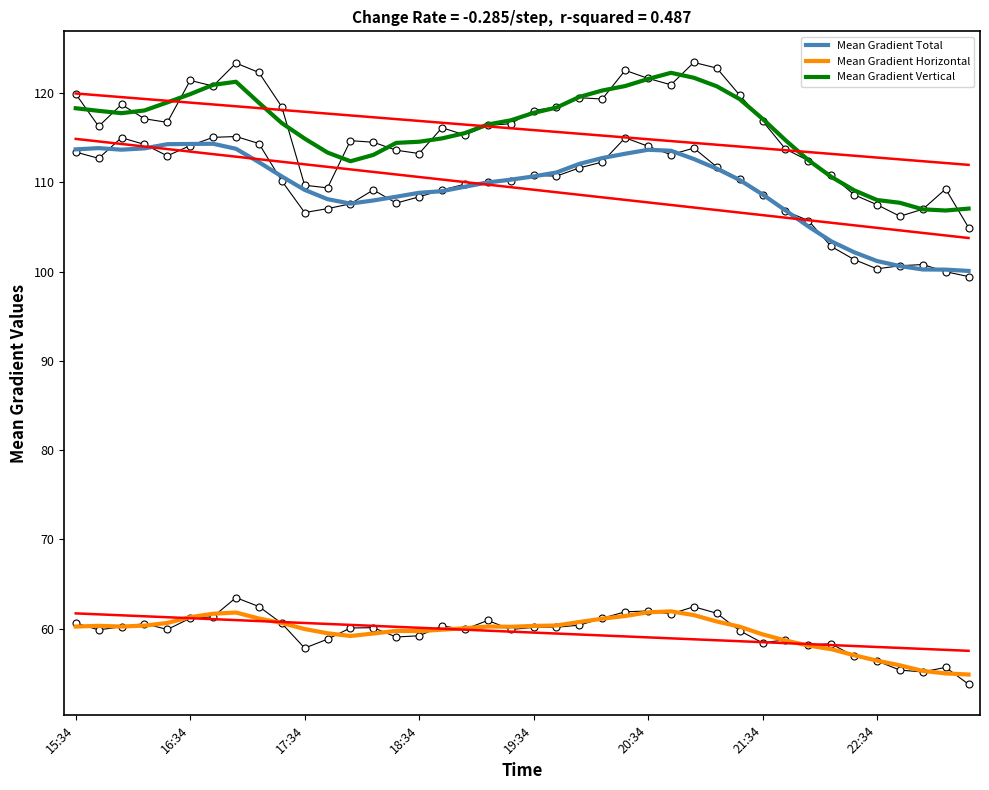

Which series contains the lowest Y value?

Mean Gradient Horizontal